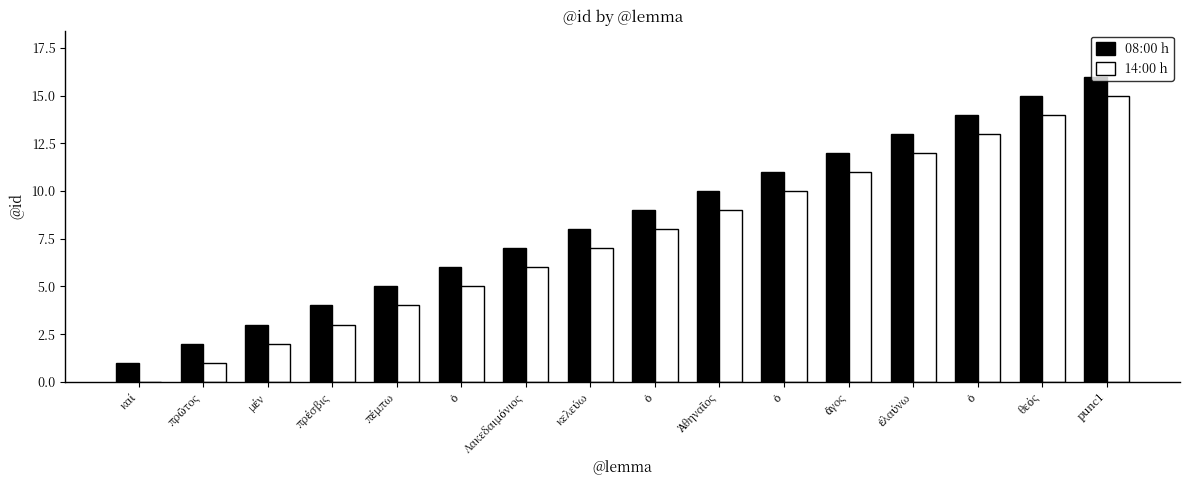

Is the value of 08:00 h at ὁ greater than the value of 14:00 h at κελεύω?

No